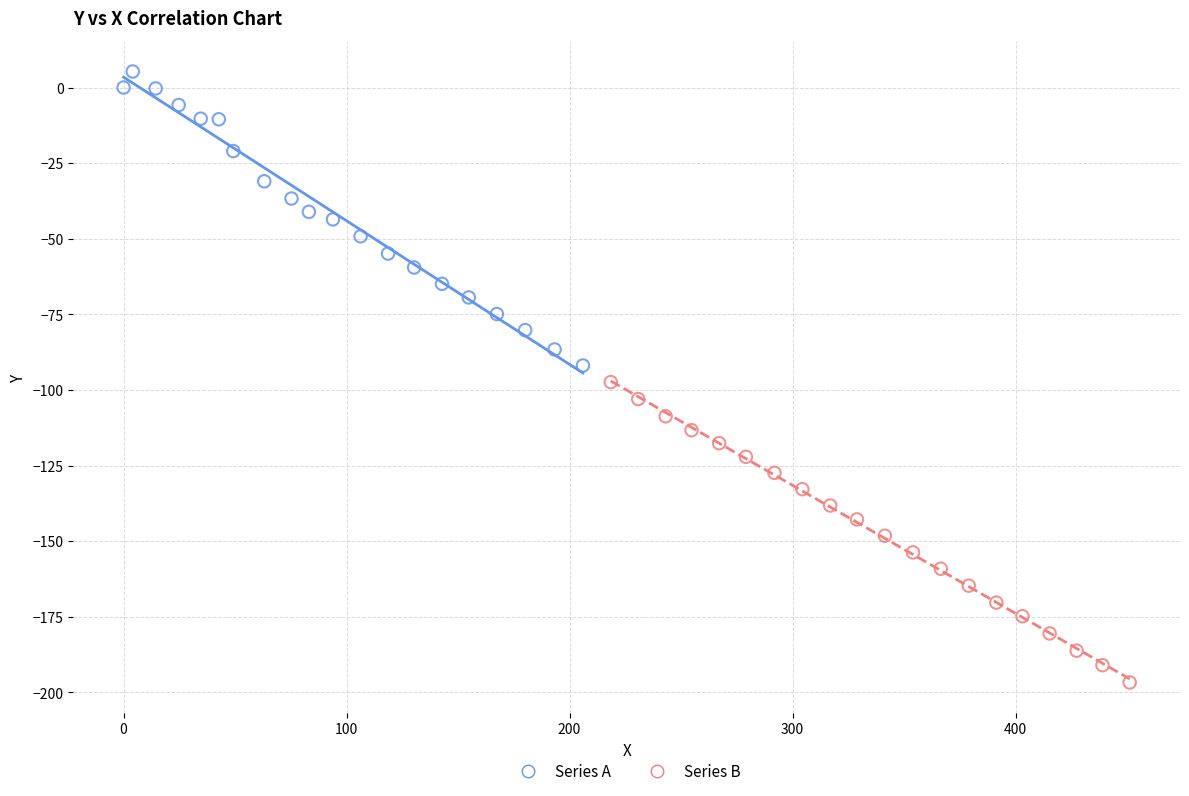

Which series has the largest Y range (max minus min)?

Series B